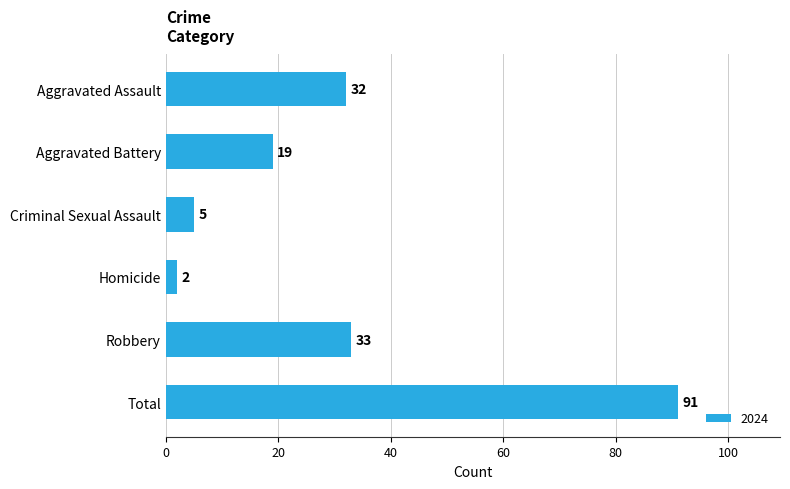

Reading bottom to top, what are all the values shown in this chart?

Total=91	Robbery=33	Homicide=2	Criminal Sexual Assault=5	Aggravated Battery=19	Aggravated Assault=32